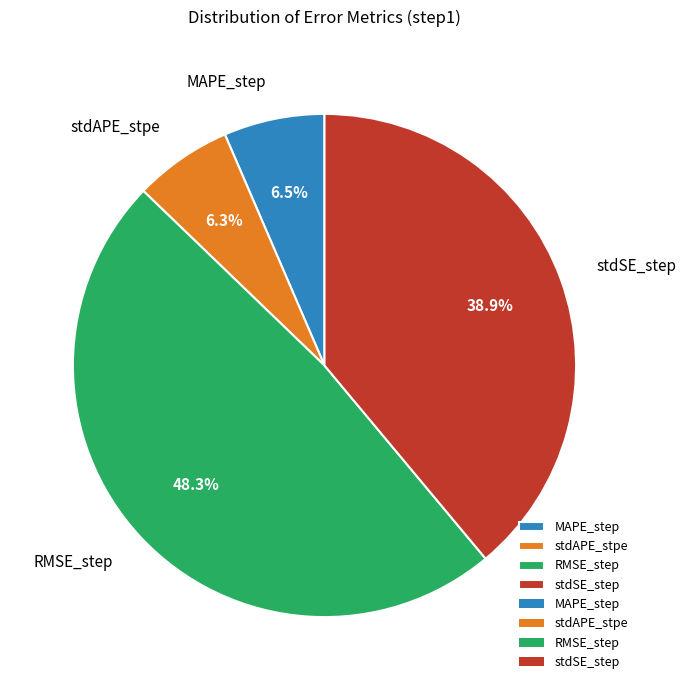

Which category has the biggest portion of the pie?

RMSE_step